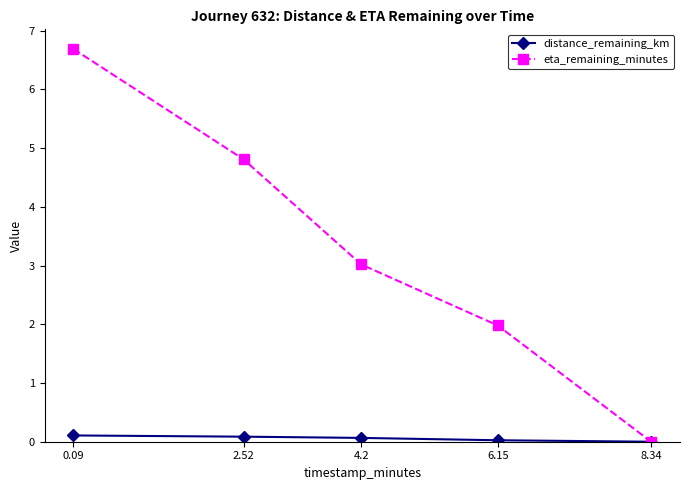

List the series in order of their peak value, highest first.

eta_remaining_minutes, distance_remaining_km